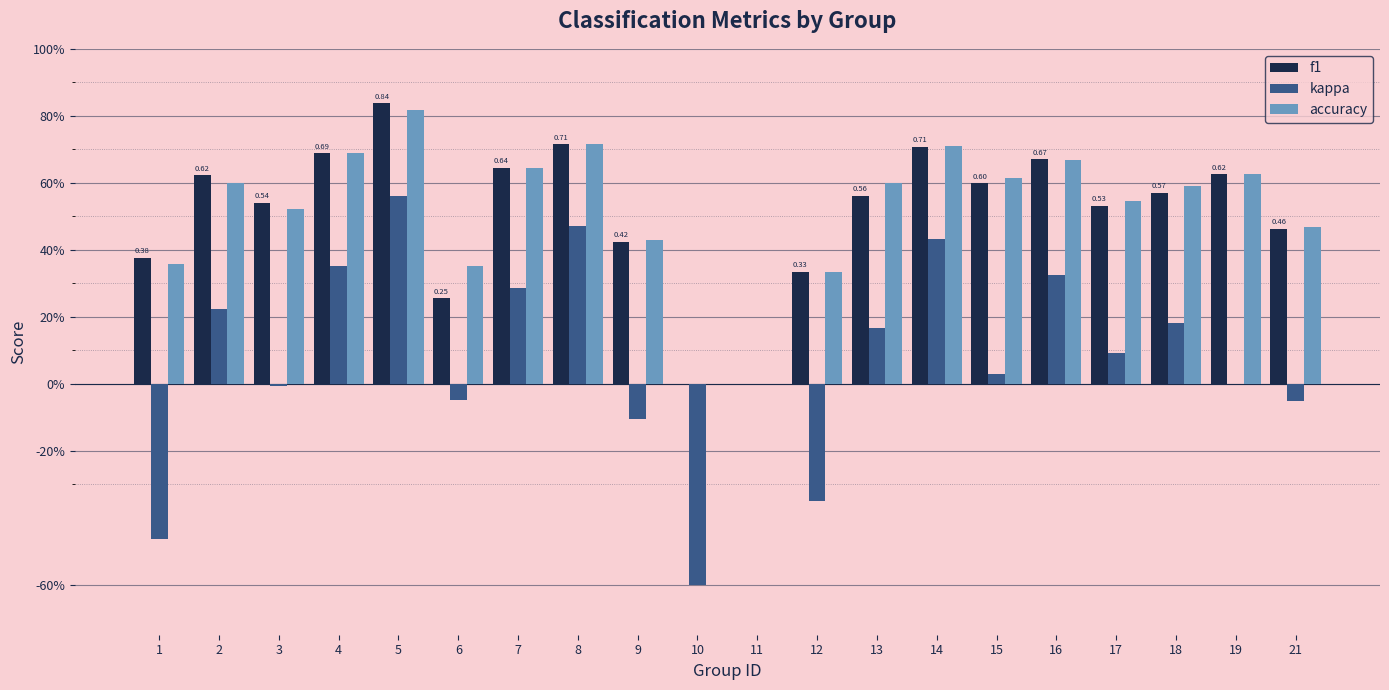

At 16, list the series in order from largest to smallest.

f1, accuracy, kappa